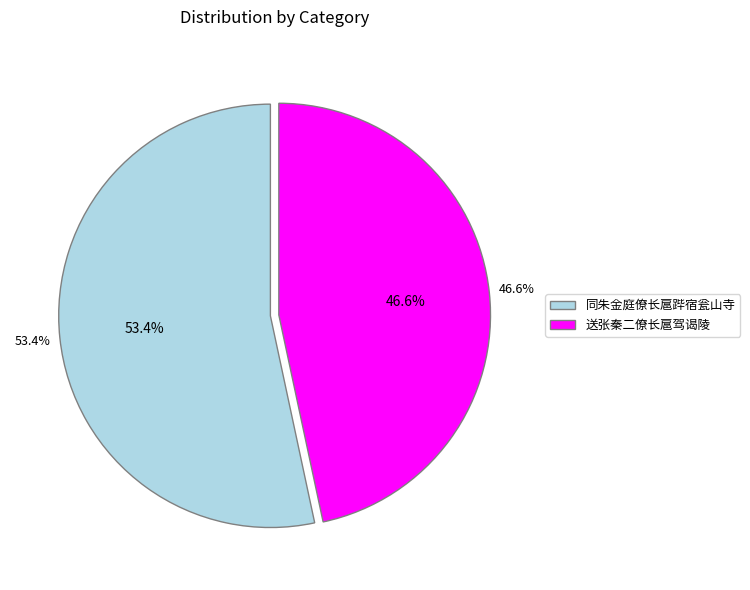

To the nearest percent, what is the difference between the largest and smallest slice percentages?

7%